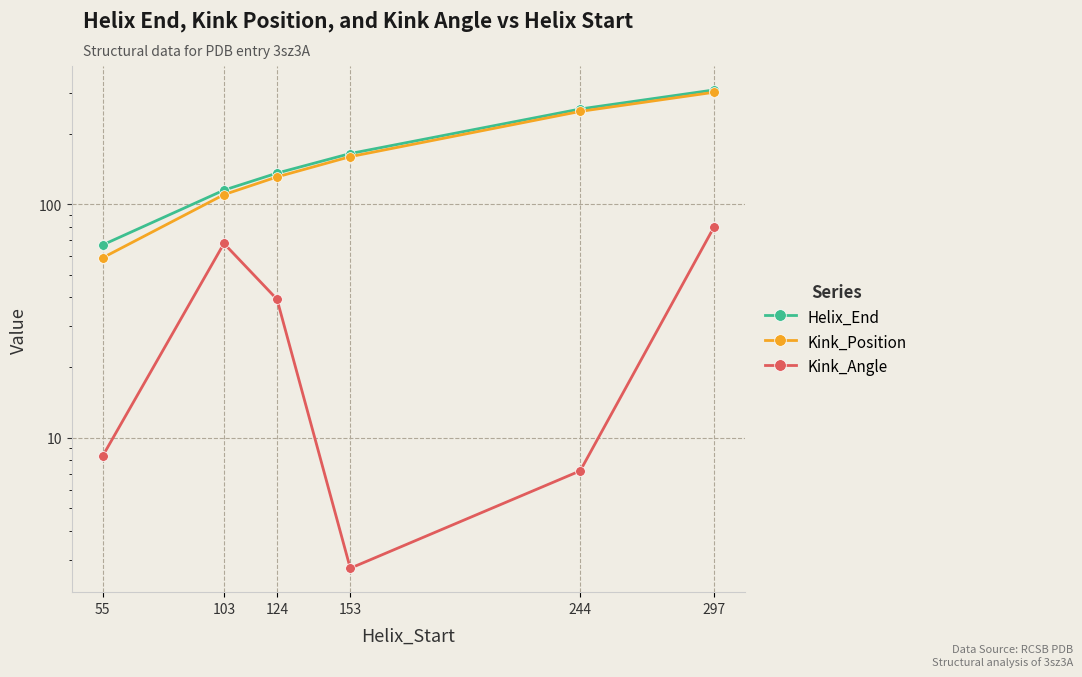

True or false: Helix_End and Kink_Position intersect in this chart.

False